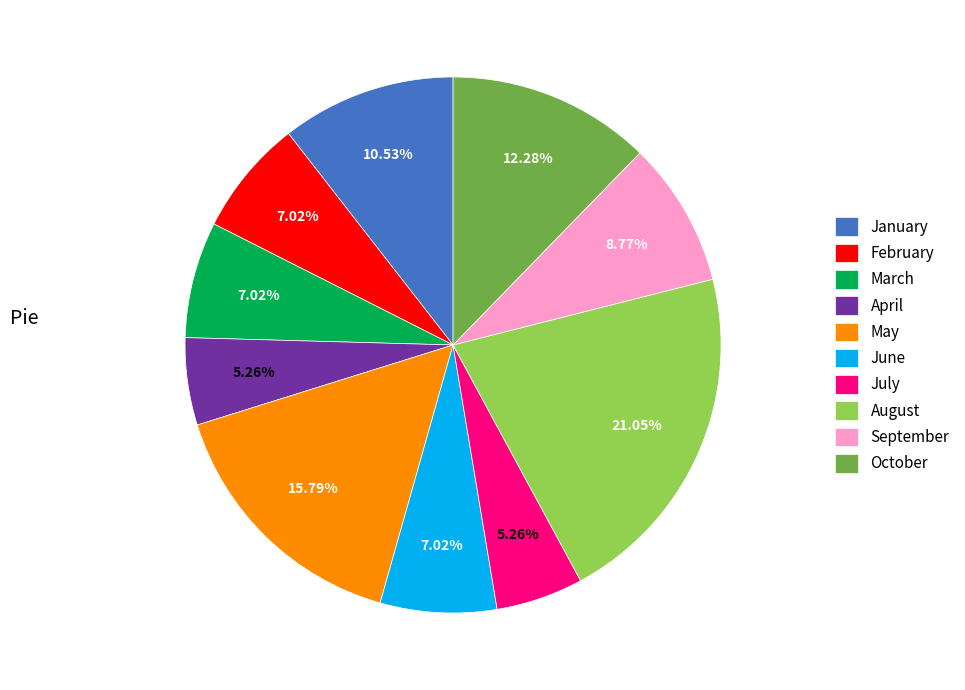

Is there a majority slice in this chart?

No